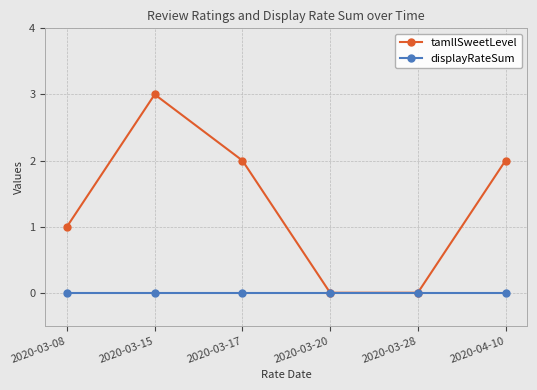

What are all the series names shown in the legend?

tamllSweetLevel, displayRateSum